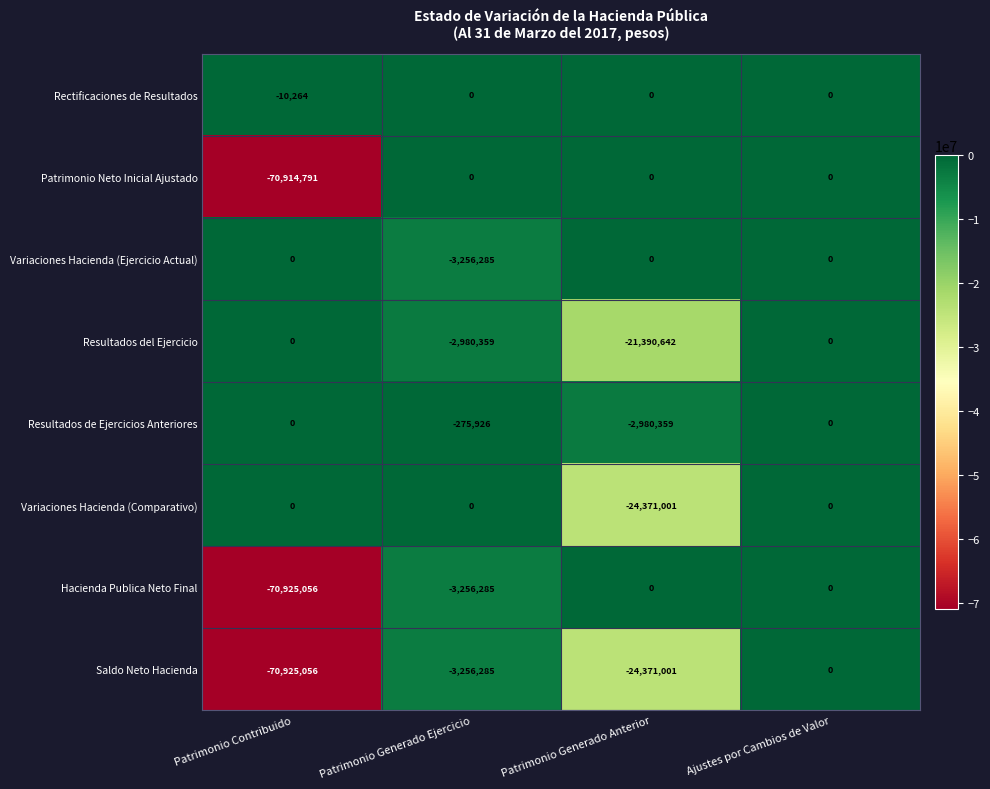

At which category is the sum across all series the highest?

Ajustes por Cambios de Valor